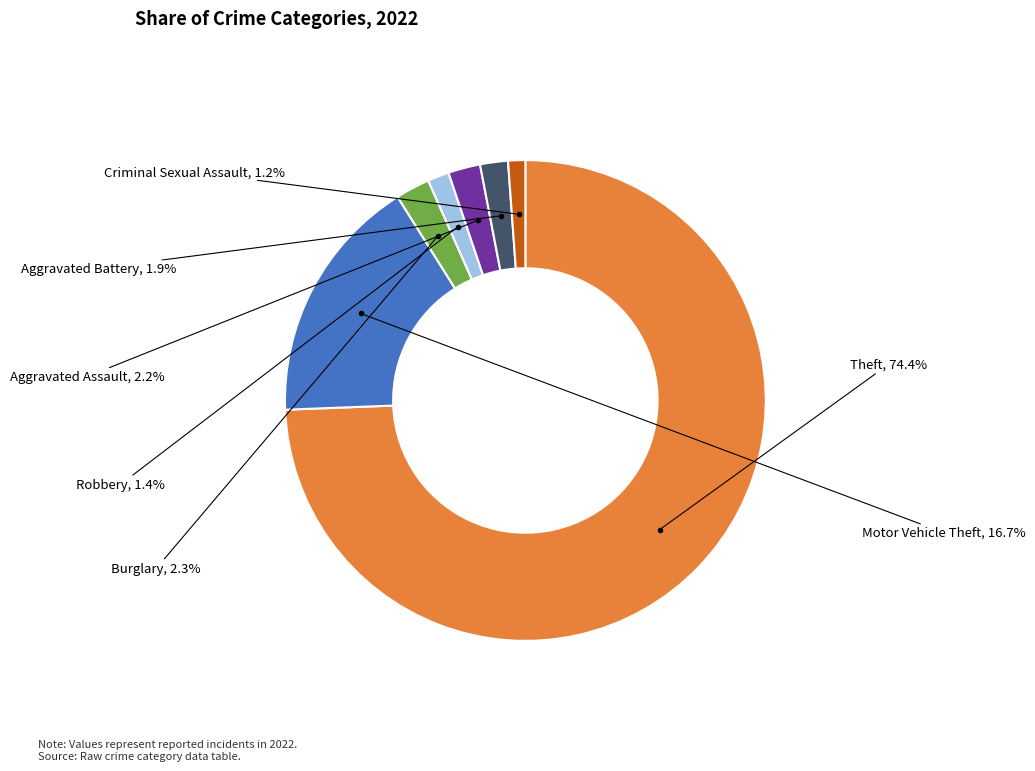

Does Theft account for over 50% of the chart?

Yes